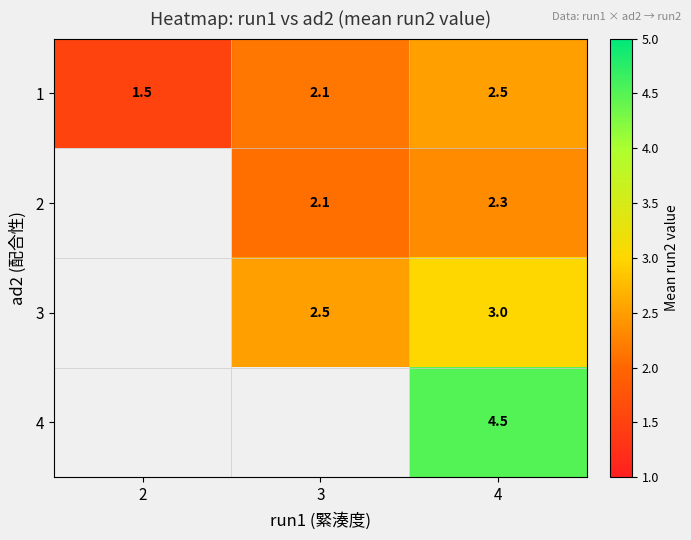

Is the value of 4 at 4 greater than the value of 1 at 4?

Yes